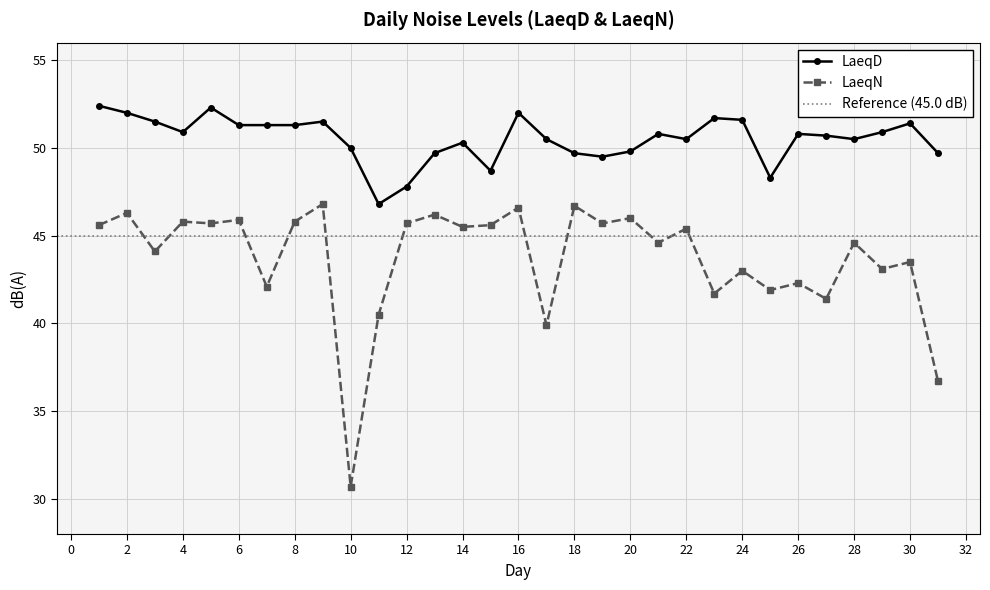

Reading right to left, list all the values displayed in this chart.

LaeqD: 49.7	51.4	50.9	50.5	50.7	50.8	48.3	51.6	51.7	50.5	50.8	49.8	49.5	49.7	50.5	52.0	48.7	50.3	49.7	47.8	46.8	50.0	51.5	51.3	51.3	51.3	52.3	50.9	51.5	52.0	52.4
LaeqN: 36.7	43.5	43.1	44.6	41.4	42.3	41.9	43.0	41.7	45.4	44.6	46.0	45.7	46.7	39.9	46.6	45.6	45.5	46.2	45.7	40.5	30.7	46.8	45.8	42.1	45.9	45.7	45.8	44.1	46.3	45.6